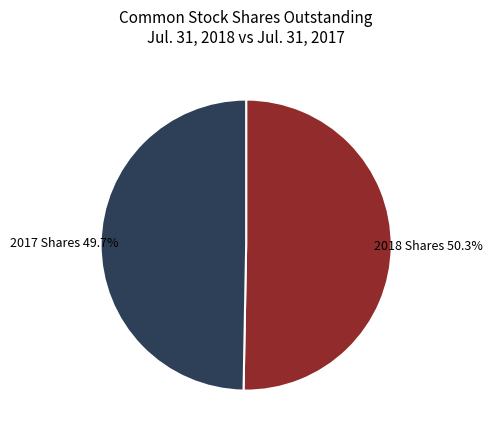

Count the number of slices in the pie.

2